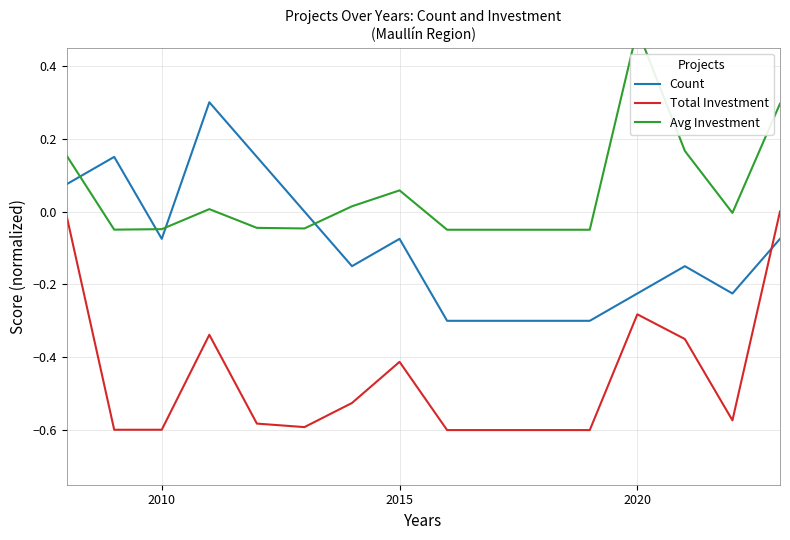

After their last crossing, which series has the higher values: Count or Total Investment?

Total Investment